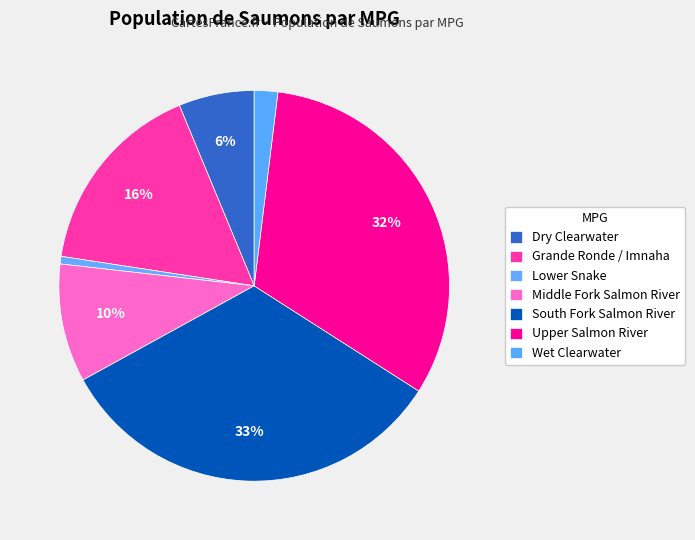

Is there a majority slice in this chart?

No